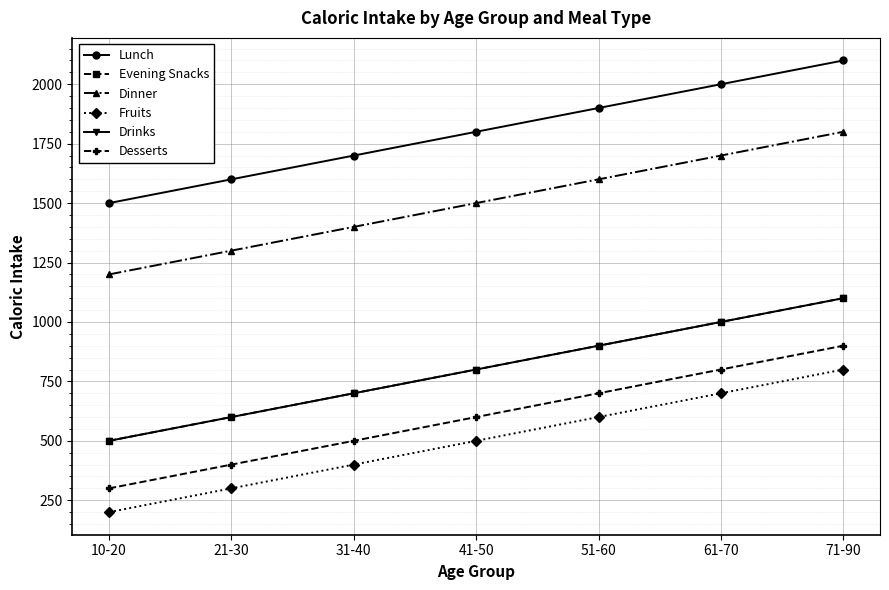

Is it true that Drinks equals 500 at 10-20?

True